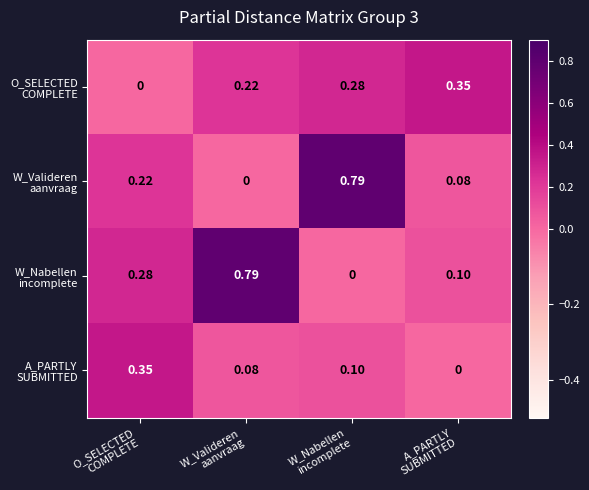

Count the number of categories in the chart.

4